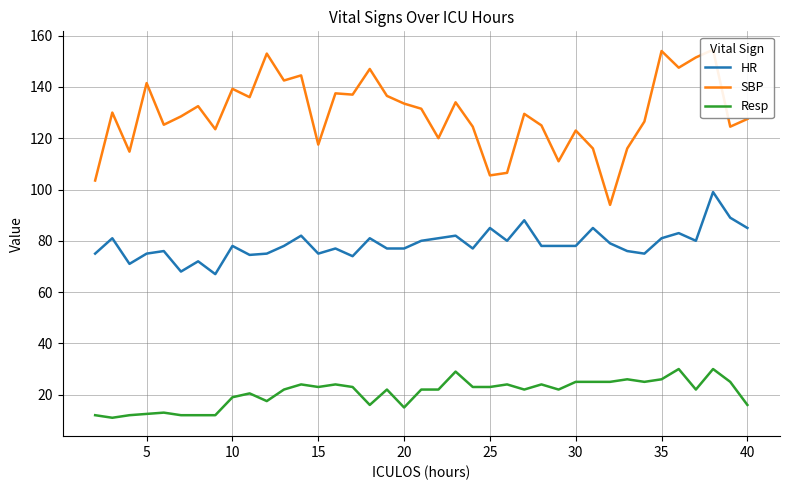

True or false: HR has more than 1 points higher than both neighbors.

True